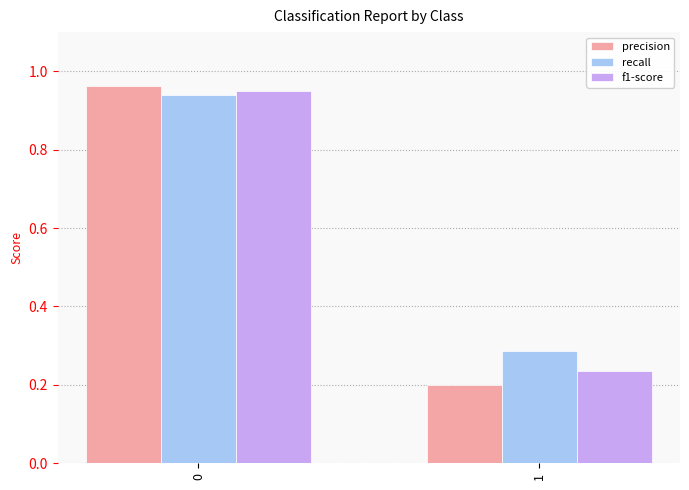

What is the average value of the precision series?

0.6